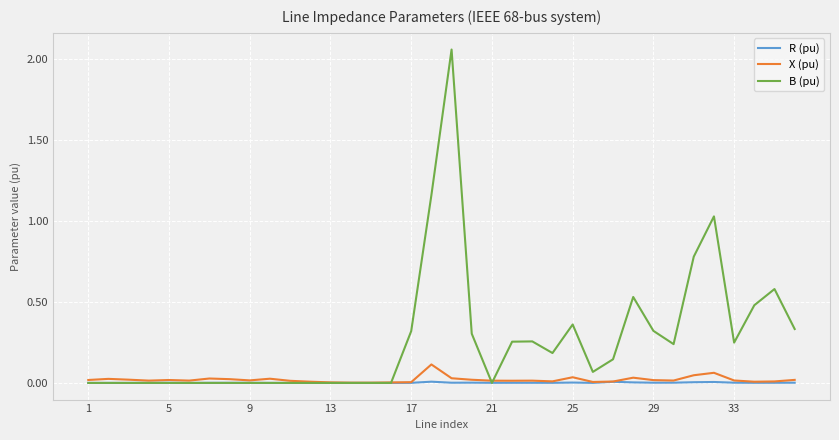

Which series has the widest spread of values?

B (pu)